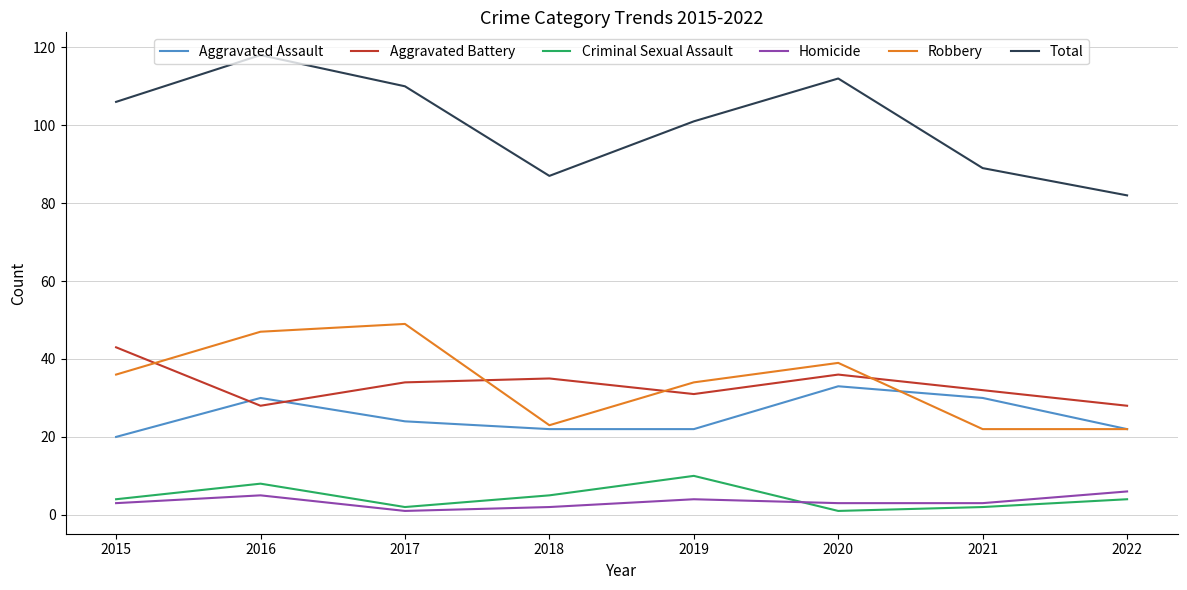

What is the difference between the highest and lowest values at 2015?

103